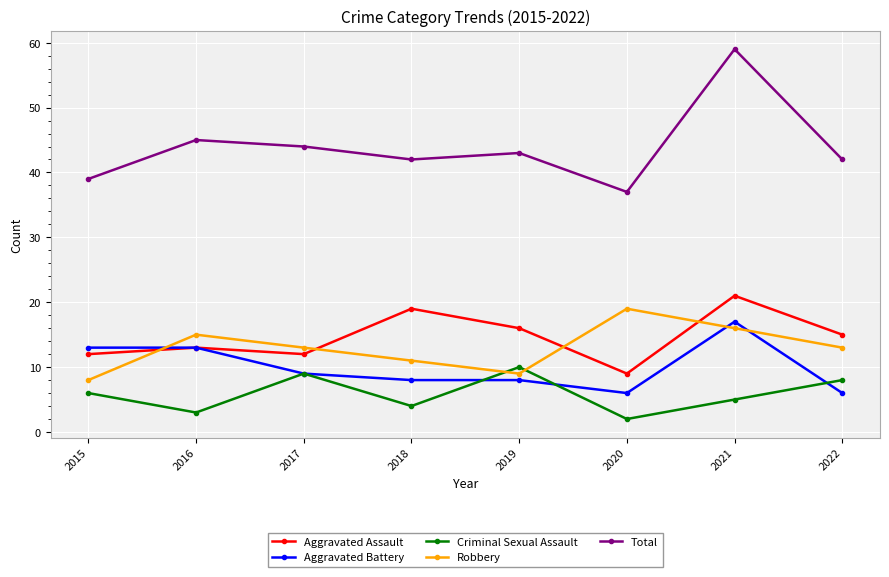

Is the value of Criminal Sexual Assault at 2015 greater than the value of Aggravated Assault at 2018?

No